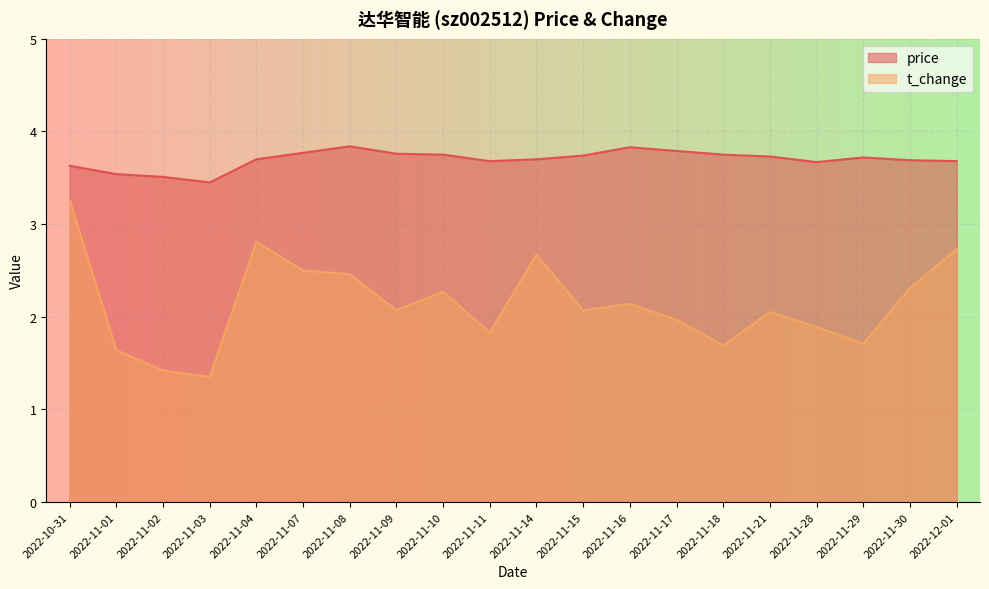

Reading left to right, list all the values displayed in this chart.

price: 2022-10-31=3.6	2022-11-01=3.5	2022-11-02=3.5	2022-11-03=3.5	2022-11-04=3.7	2022-11-07=3.8	2022-11-08=3.8	2022-11-09=3.8	2022-11-10=3.8	2022-11-11=3.7	2022-11-14=3.7	2022-11-15=3.7	2022-11-16=3.8	2022-11-17=3.8	2022-11-18=3.8	2022-11-21=3.7	2022-11-28=3.7	2022-11-29=3.7	2022-11-30=3.7	2022-12-01=3.7
t_change: 2022-10-31=3.3	2022-11-01=1.6	2022-11-02=1.4	2022-11-03=1.4	2022-11-04=2.8	2022-11-07=2.5	2022-11-08=2.5	2022-11-09=2.1	2022-11-10=2.3	2022-11-11=1.8	2022-11-14=2.7	2022-11-15=2.1	2022-11-16=2.1	2022-11-17=2.0	2022-11-18=1.7	2022-11-21=2.0	2022-11-28=1.9	2022-11-29=1.7	2022-11-30=2.3	2022-12-01=2.7